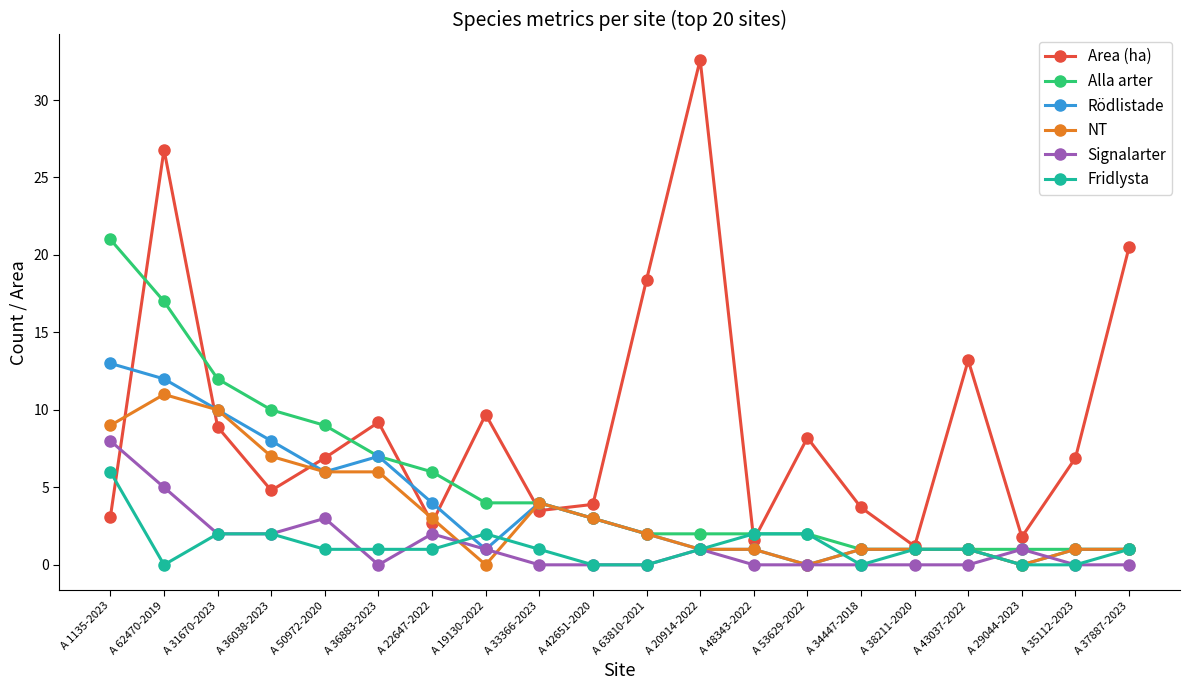

What is the sum of all Rödlistade values?

77.0